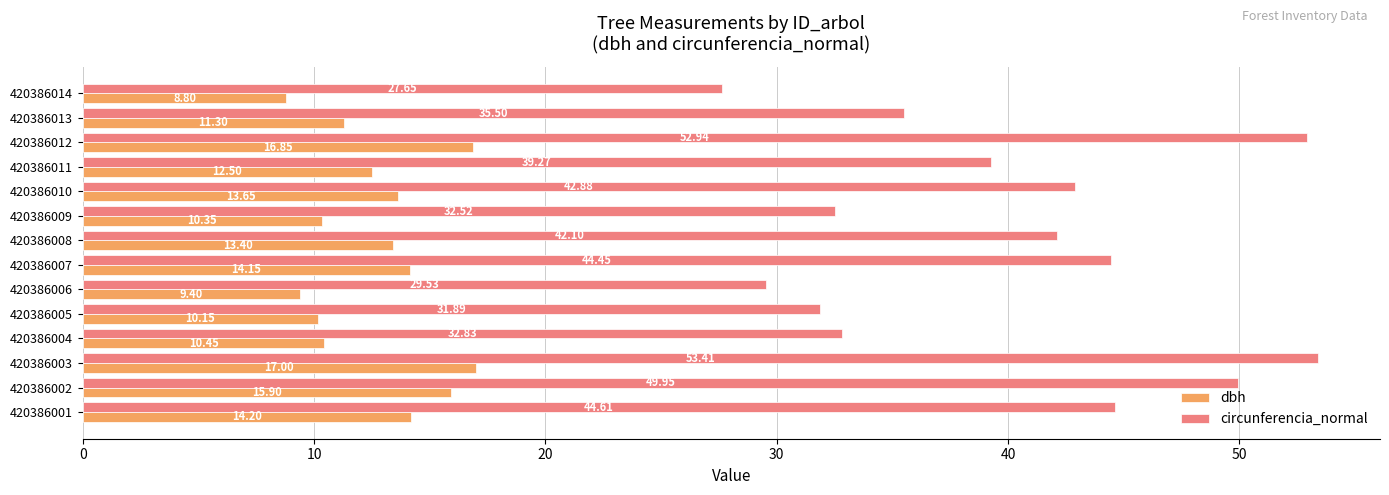

At how many categories does at least one series exceed 32?

11